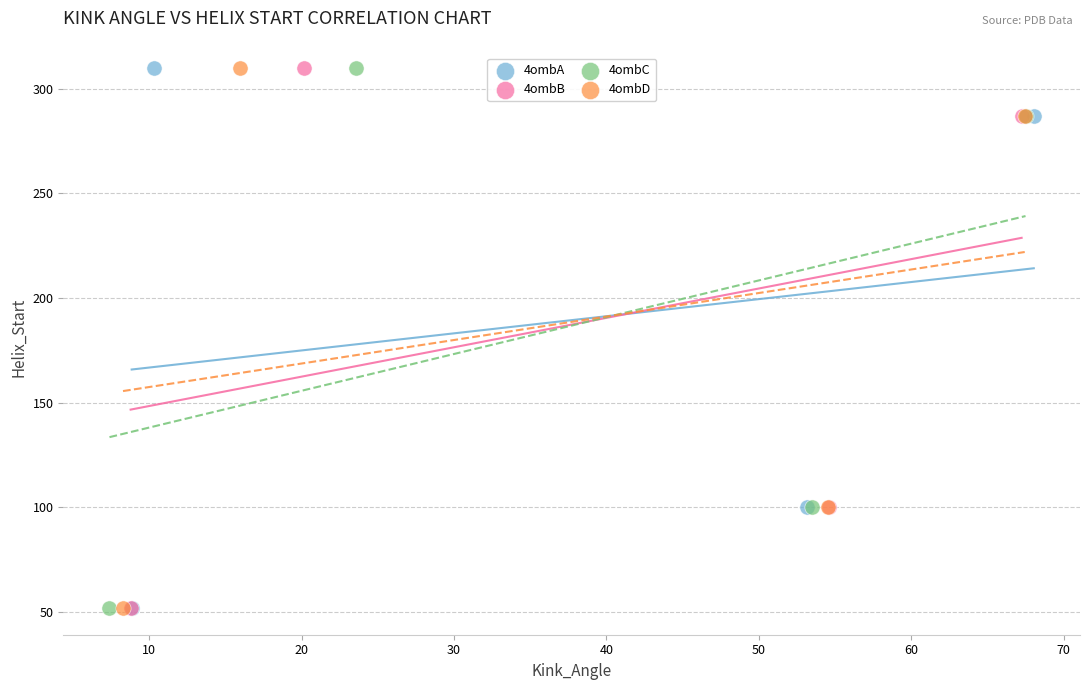

What are all the series names shown in the legend?

4ombA, 4ombB, 4ombC, 4ombD